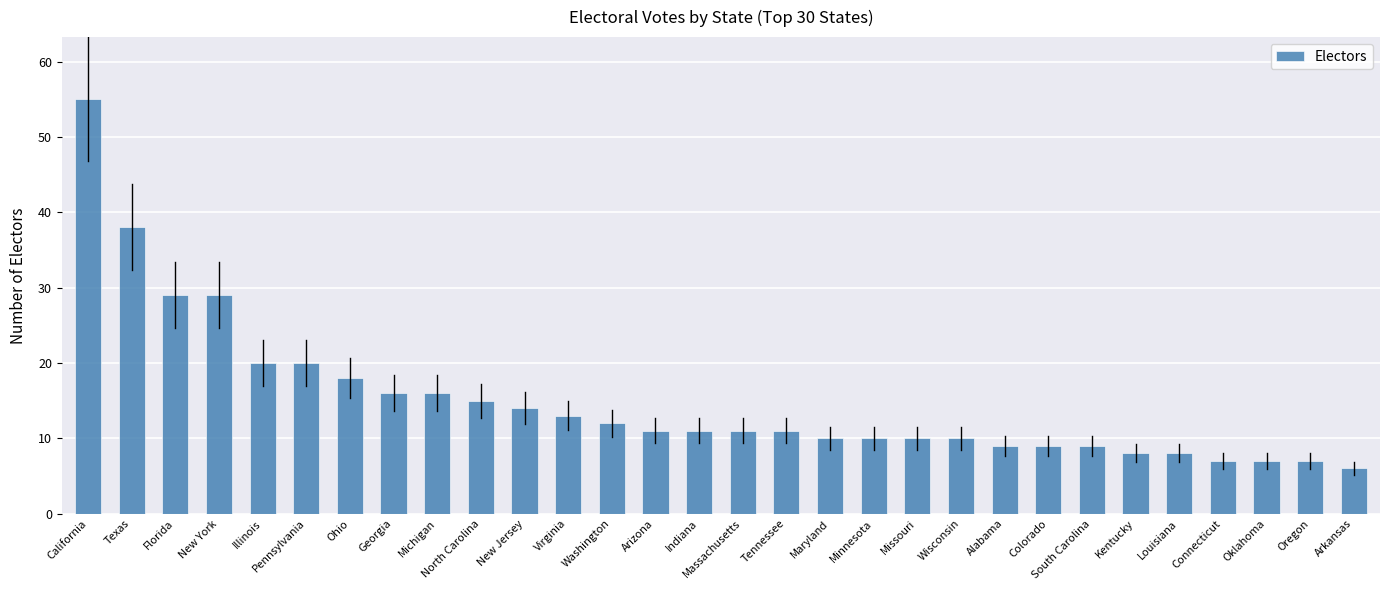

What is the ratio of the value at Georgia to the value at Tennessee?

1.5